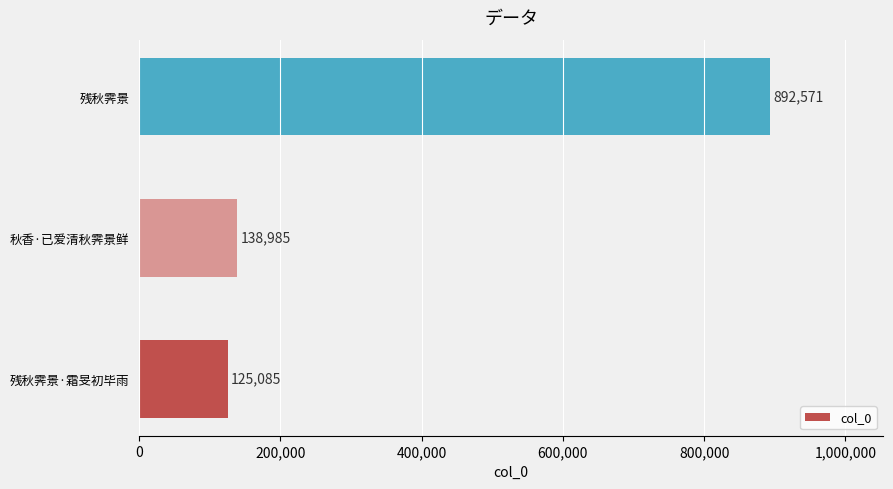

What is the maximum value shown in the chart?

892571